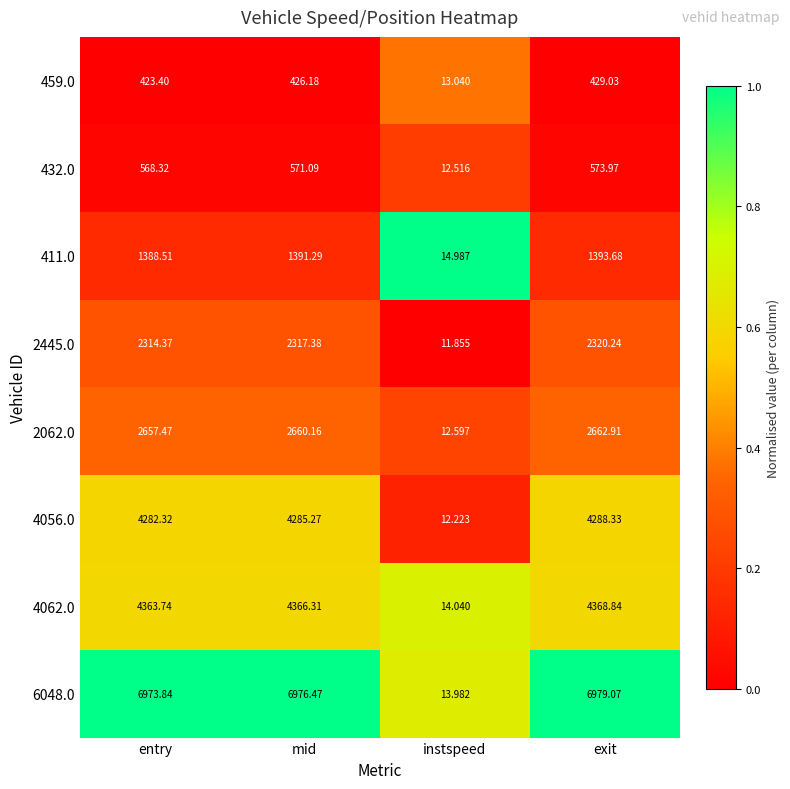

Where does the 2062.0 series first go above 2660?

mid